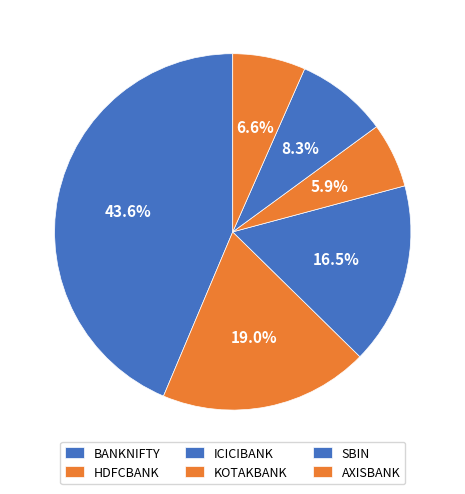

Combined, what portion of the pie is ICICIBANK and HDFCBANK?

35.5%